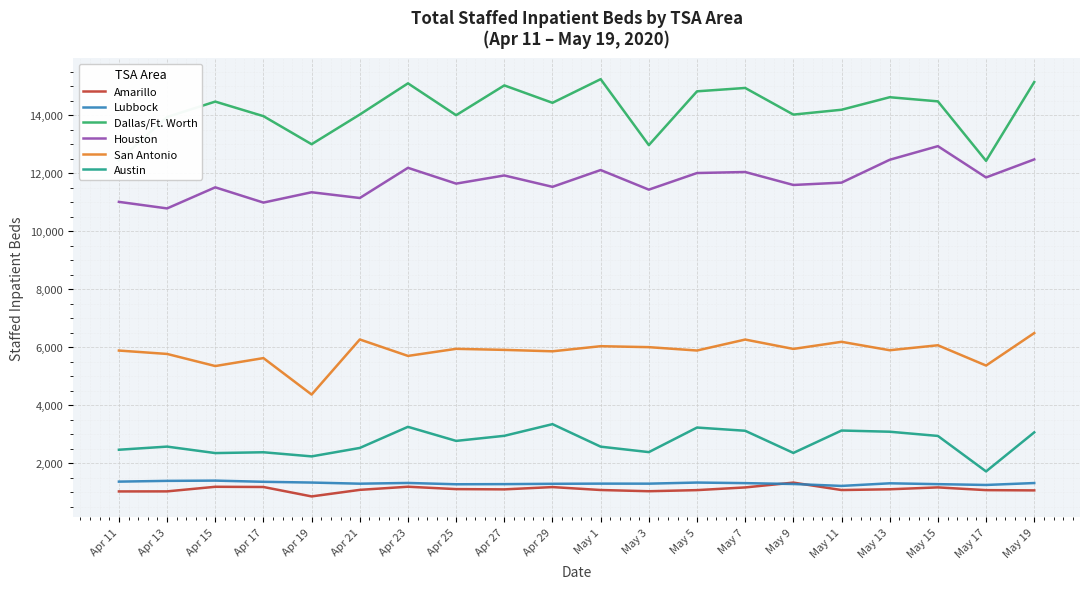

Is this an area chart (filled region under the line)?

No